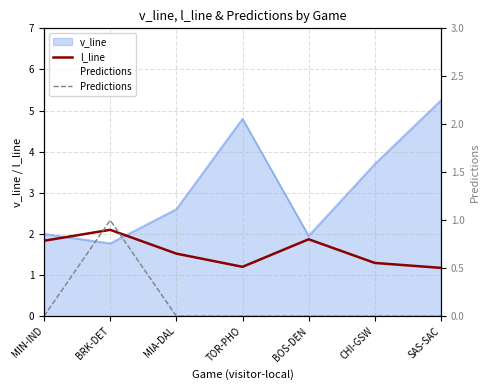

The l_line series shows 3.3 at BRK-DET. True or false?

False